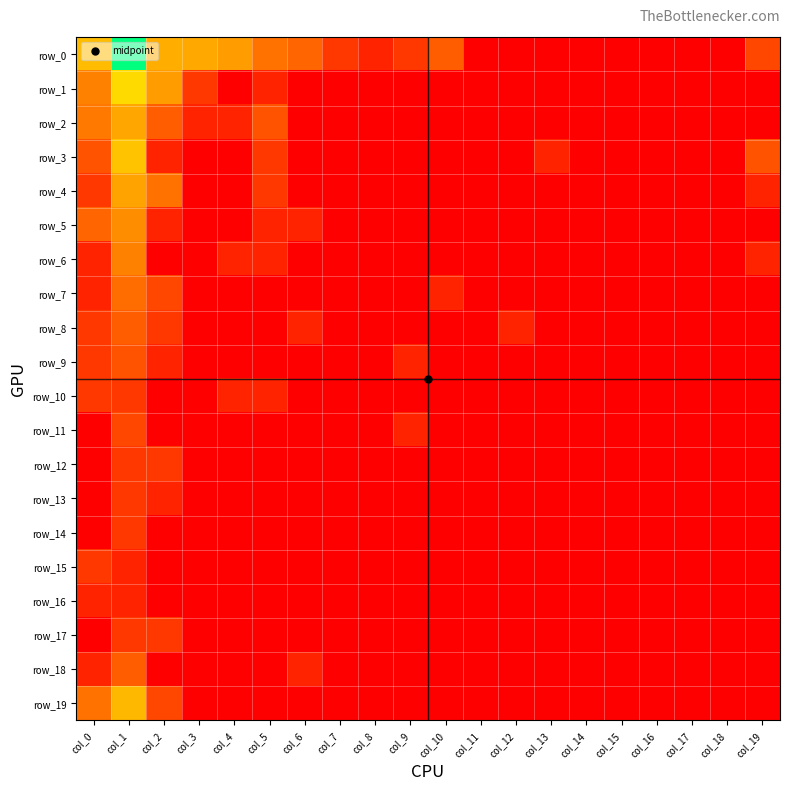

Reading left to right, what are all the values shown in this chart?

row_0: col_0=3.6	col_1=7.3	col_2=3.3	col_3=3.2	col_4=3.0	col_5=2.2	col_6=1.9	col_7=1.1	col_8=0.7	col_9=1.1	col_10=1.8	col_11=0.0	col_12=0.0	col_13=0.0	col_14=0.0	col_15=0.0	col_16=0.0	col_17=0.0	col_18=0.0	col_19=1.4
row_1: col_0=2.5	col_1=4.2	col_2=3.0	col_3=1.1	col_4=0.0	col_5=0.7	col_6=0.0	col_7=0.0	col_8=0.0	col_9=0.0	col_10=0.0	col_11=0.0	col_12=0.0	col_13=0.0	col_14=0.0	col_15=0.0	col_16=0.0	col_17=0.0	col_18=0.0	col_19=0.0
row_2: col_0=2.3	col_1=3.2	col_2=1.8	col_3=0.7	col_4=0.7	col_5=1.6	col_6=0.0	col_7=0.0	col_8=0.0	col_9=0.0	col_10=0.0	col_11=0.0	col_12=0.0	col_13=0.0	col_14=0.0	col_15=0.0	col_16=0.0	col_17=0.0	col_18=0.0	col_19=0.0
row_3: col_0=1.6	col_1=3.7	col_2=0.7	col_3=0.0	col_4=0.0	col_5=1.1	col_6=0.0	col_7=0.0	col_8=0.0	col_9=0.0	col_10=0.0	col_11=0.0	col_12=0.0	col_13=0.7	col_14=0.0	col_15=0.0	col_16=0.0	col_17=0.0	col_18=0.0	col_19=1.6
row_4: col_0=1.1	col_1=3.1	col_2=2.2	col_3=0.0	col_4=0.0	col_5=1.1	col_6=0.0	col_7=0.0	col_8=0.0	col_9=0.0	col_10=0.0	col_11=0.0	col_12=0.0	col_13=0.0	col_14=0.0	col_15=0.0	col_16=0.0	col_17=0.0	col_18=0.0	col_19=0.7
row_5: col_0=1.9	col_1=2.7	col_2=0.7	col_3=0.0	col_4=0.0	col_5=0.7	col_6=0.7	col_7=0.0	col_8=0.0	col_9=0.0	col_10=0.0	col_11=0.0	col_12=0.0	col_13=0.0	col_14=0.0	col_15=0.0	col_16=0.0	col_17=0.0	col_18=0.0	col_19=0.0
row_6: col_0=0.7	col_1=2.5	col_2=0.0	col_3=0.0	col_4=0.7	col_5=0.7	col_6=0.0	col_7=0.0	col_8=0.0	col_9=0.0	col_10=0.0	col_11=0.0	col_12=0.0	col_13=0.0	col_14=0.0	col_15=0.0	col_16=0.0	col_17=0.0	col_18=0.0	col_19=0.7
row_7: col_0=0.7	col_1=2.1	col_2=1.4	col_3=0.0	col_4=0.0	col_5=0.0	col_6=0.0	col_7=0.0	col_8=0.0	col_9=0.0	col_10=0.7	col_11=0.0	col_12=0.0	col_13=0.0	col_14=0.0	col_15=0.0	col_16=0.0	col_17=0.0	col_18=0.0	col_19=0.0
row_8: col_0=1.1	col_1=1.8	col_2=1.1	col_3=0.0	col_4=0.0	col_5=0.0	col_6=0.7	col_7=0.0	col_8=0.0	col_9=0.0	col_10=0.0	col_11=0.0	col_12=0.7	col_13=0.0	col_14=0.0	col_15=0.0	col_16=0.0	col_17=0.0	col_18=0.0	col_19=0.0
row_9: col_0=1.1	col_1=1.6	col_2=0.7	col_3=0.0	col_4=0.0	col_5=0.0	col_6=0.0	col_7=0.0	col_8=0.0	col_9=0.7	col_10=0.0	col_11=0.0	col_12=0.0	col_13=0.0	col_14=0.0	col_15=0.0	col_16=0.0	col_17=0.0	col_18=0.0	col_19=0.0
row_10: col_0=1.1	col_1=1.1	col_2=0.0	col_3=0.0	col_4=0.7	col_5=0.7	col_6=0.0	col_7=0.0	col_8=0.0	col_9=0.0	col_10=0.0	col_11=0.0	col_12=0.0	col_13=0.0	col_14=0.0	col_15=0.0	col_16=0.0	col_17=0.0	col_18=0.0	col_19=0.0
row_11: col_0=0.0	col_1=1.4	col_2=0.0	col_3=0.0	col_4=0.0	col_5=0.0	col_6=0.0	col_7=0.0	col_8=0.0	col_9=0.7	col_10=0.0	col_11=0.0	col_12=0.0	col_13=0.0	col_14=0.0	col_15=0.0	col_16=0.0	col_17=0.0	col_18=0.0	col_19=0.0
row_12: col_0=0.0	col_1=1.1	col_2=1.1	col_3=0.0	col_4=0.0	col_5=0.0	col_6=0.0	col_7=0.0	col_8=0.0	col_9=0.0	col_10=0.0	col_11=0.0	col_12=0.0	col_13=0.0	col_14=0.0	col_15=0.0	col_16=0.0	col_17=0.0	col_18=0.0	col_19=0.0
row_13: col_0=0.0	col_1=1.1	col_2=0.7	col_3=0.0	col_4=0.0	col_5=0.0	col_6=0.0	col_7=0.0	col_8=0.0	col_9=0.0	col_10=0.0	col_11=0.0	col_12=0.0	col_13=0.0	col_14=0.0	col_15=0.0	col_16=0.0	col_17=0.0	col_18=0.0	col_19=0.0
row_14: col_0=0.0	col_1=1.1	col_2=0.0	col_3=0.0	col_4=0.0	col_5=0.0	col_6=0.0	col_7=0.0	col_8=0.0	col_9=0.0	col_10=0.0	col_11=0.0	col_12=0.0	col_13=0.0	col_14=0.0	col_15=0.0	col_16=0.0	col_17=0.0	col_18=0.0	col_19=0.0
row_15: col_0=1.1	col_1=0.7	col_2=0.0	col_3=0.0	col_4=0.0	col_5=0.0	col_6=0.0	col_7=0.0	col_8=0.0	col_9=0.0	col_10=0.0	col_11=0.0	col_12=0.0	col_13=0.0	col_14=0.0	col_15=0.0	col_16=0.0	col_17=0.0	col_18=0.0	col_19=0.0
row_16: col_0=0.7	col_1=0.7	col_2=0.0	col_3=0.0	col_4=0.0	col_5=0.0	col_6=0.0	col_7=0.0	col_8=0.0	col_9=0.0	col_10=0.0	col_11=0.0	col_12=0.0	col_13=0.0	col_14=0.0	col_15=0.0	col_16=0.0	col_17=0.0	col_18=0.0	col_19=0.0
row_17: col_0=0.0	col_1=1.1	col_2=1.1	col_3=0.0	col_4=0.0	col_5=0.0	col_6=0.0	col_7=0.0	col_8=0.0	col_9=0.0	col_10=0.0	col_11=0.0	col_12=0.0	col_13=0.0	col_14=0.0	col_15=0.0	col_16=0.0	col_17=0.0	col_18=0.0	col_19=0.0
row_18: col_0=0.7	col_1=1.8	col_2=0.0	col_3=0.0	col_4=0.0	col_5=0.0	col_6=0.7	col_7=0.0	col_8=0.0	col_9=0.0	col_10=0.0	col_11=0.0	col_12=0.0	col_13=0.0	col_14=0.0	col_15=0.0	col_16=0.0	col_17=0.0	col_18=0.0	col_19=0.0
row_19: col_0=2.2	col_1=3.5	col_2=1.4	col_3=0.0	col_4=0.0	col_5=0.0	col_6=0.0	col_7=0.0	col_8=0.0	col_9=0.0	col_10=0.0	col_11=0.0	col_12=0.0	col_13=0.0	col_14=0.0	col_15=0.0	col_16=0.0	col_17=0.0	col_18=0.0	col_19=0.0